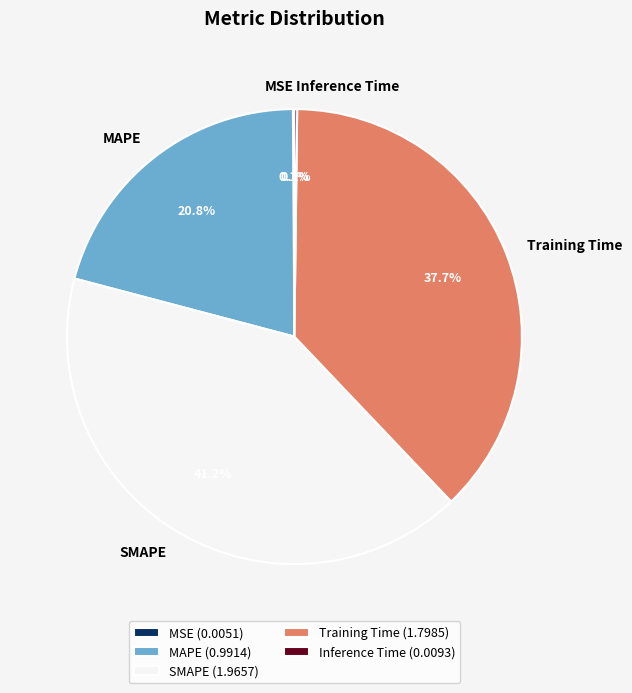

Does any single category account for the majority?

No